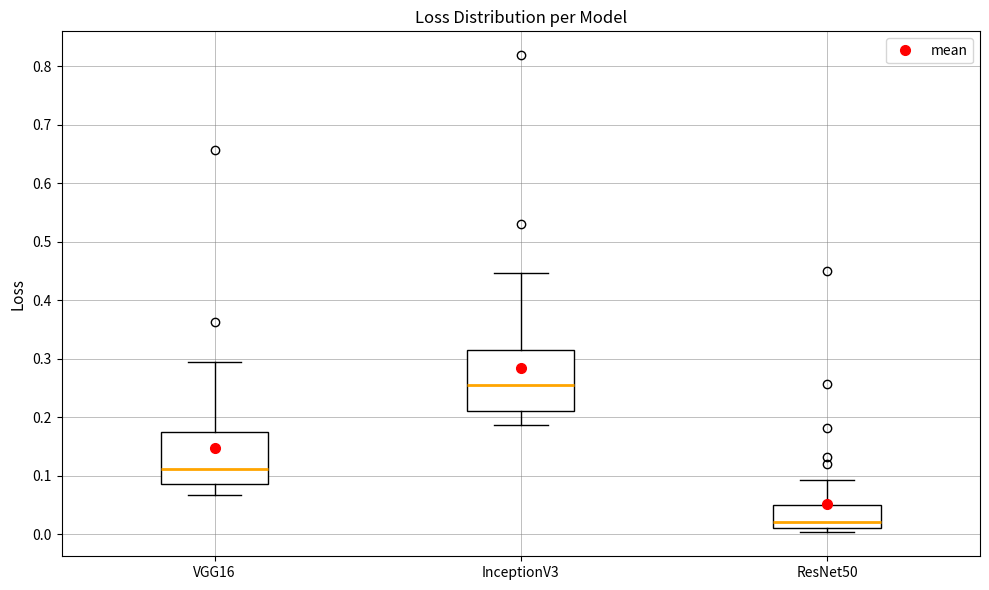

Reading left to right, read every box against the y-axis: the position of its median line, the range the box covers, and the ends of its whiskers. The values are not printed on the chart, so give them approximately, as read against the axis.

VGG16: median 0.11, box 0.09 to 0.18, whiskers 0.07 to 0.29
InceptionV3: median 0.26, box 0.21 to 0.32, whiskers 0.19 to 0.45
ResNet50: median 0.02, box 0.01 to 0.05, whiskers 0.00 to 0.09